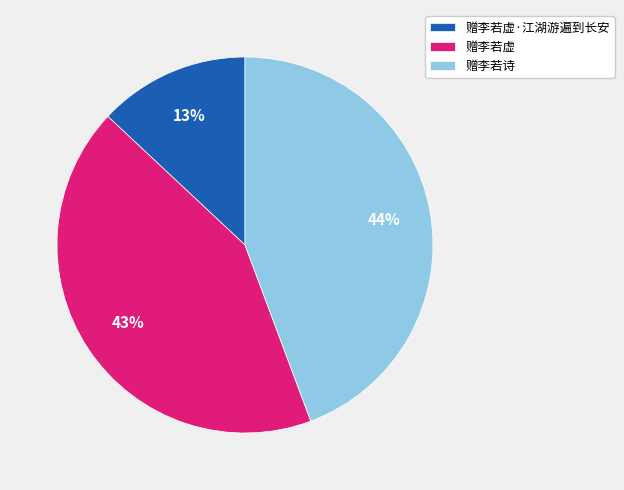

Is there a majority slice in this chart?

No